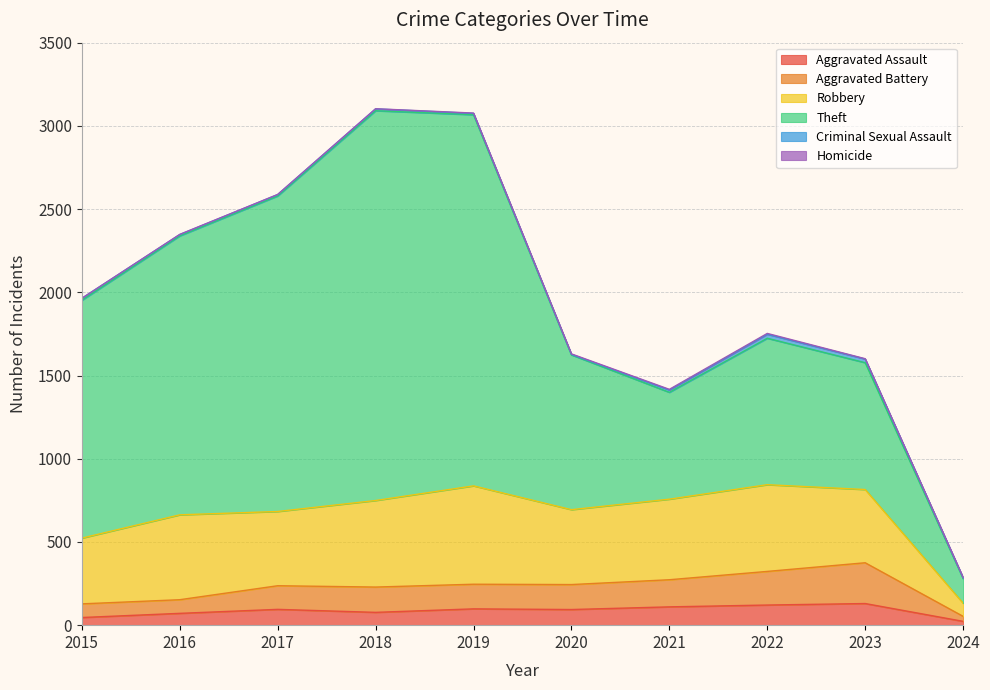

Count the number of data series in this chart.

6